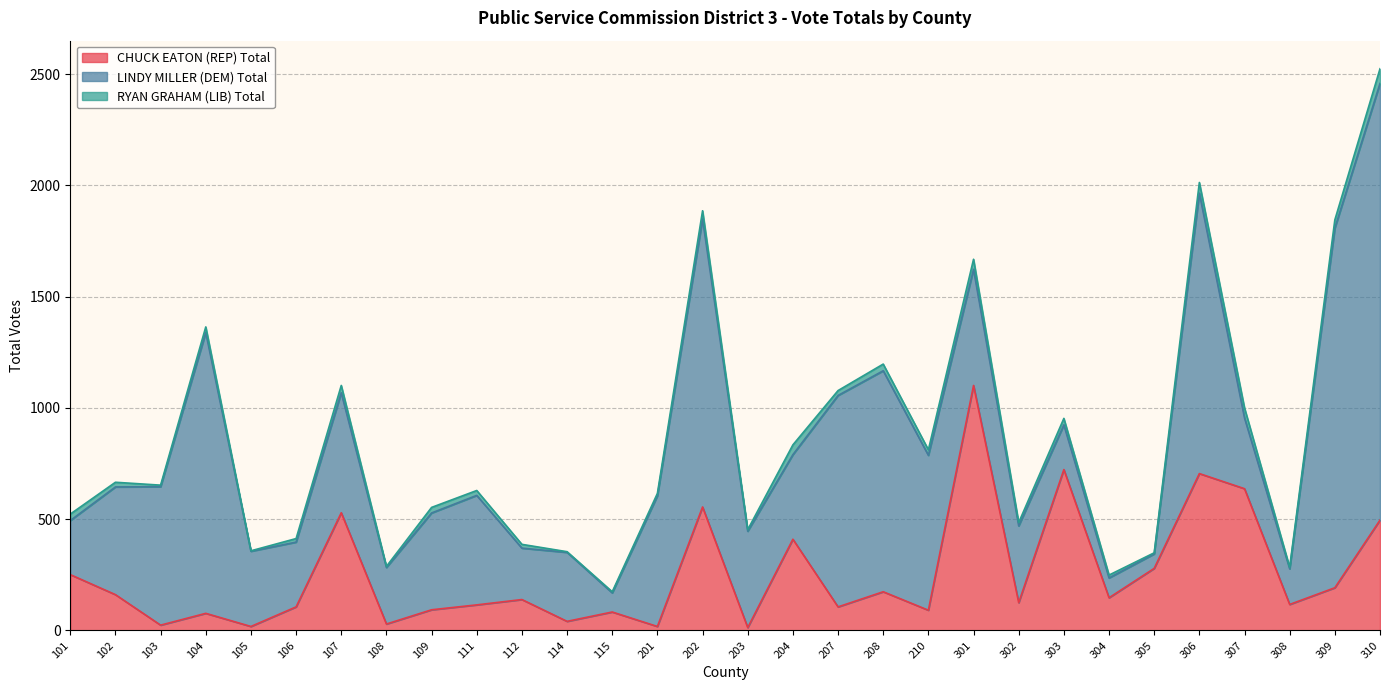

Does the chart display data point markers on the line(s)?

No